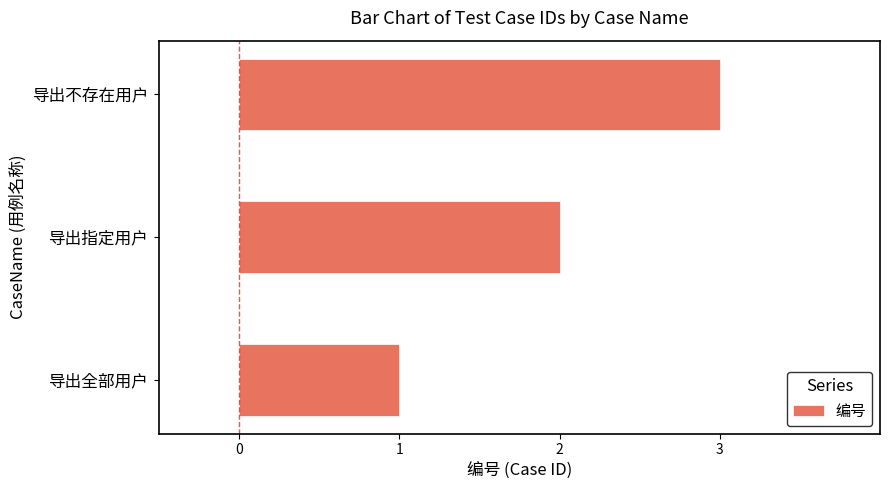

List the labels in order of value, smallest first.

导出全部用户, 导出指定用户, 导出不存在用户